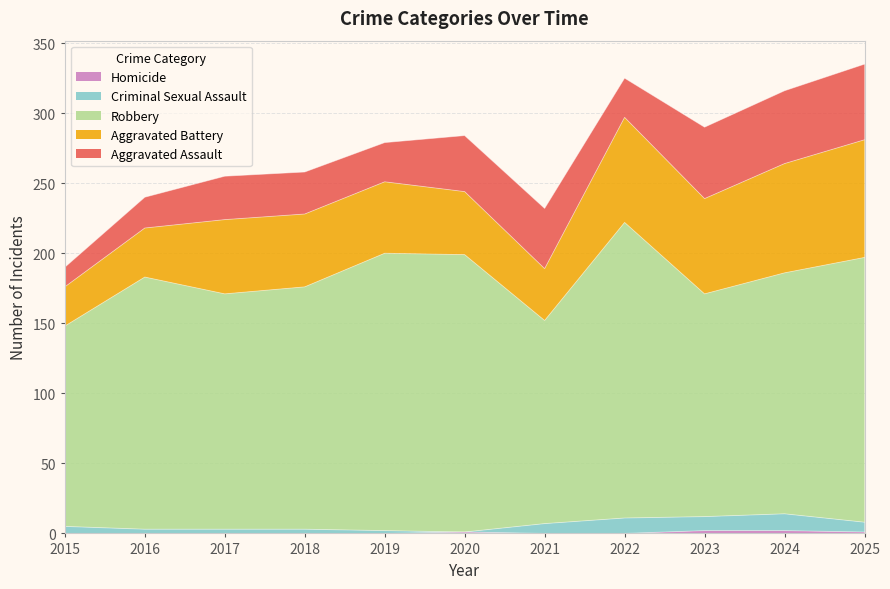

How many intersections are there between Aggravated Assault and Aggravated Battery?

2